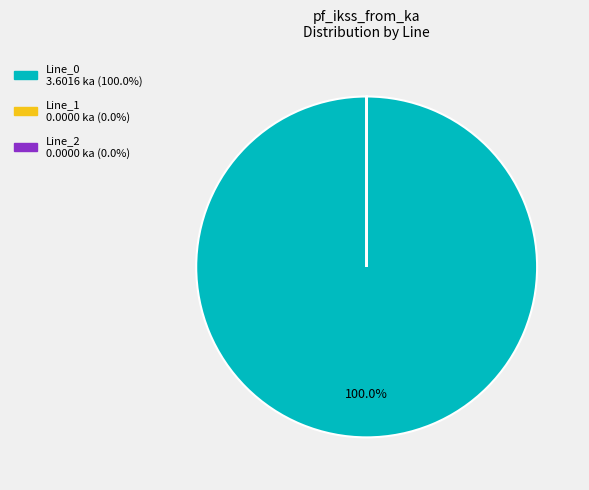

Does Line_0 account for over 50% of the chart?

Yes